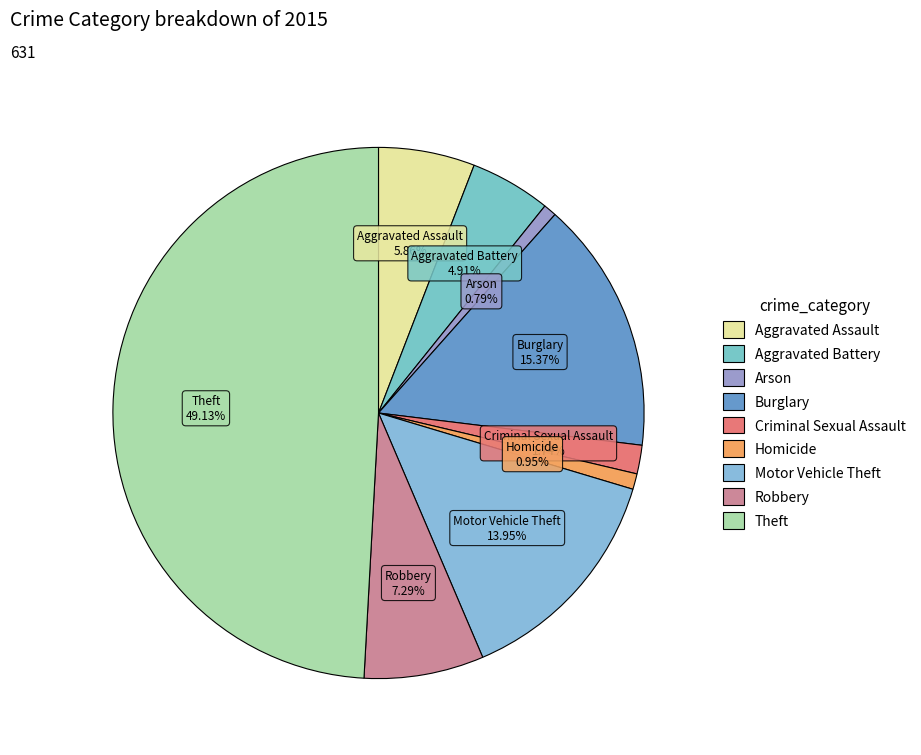

The Homicide slice represents 1% of the pie. True or false?

True